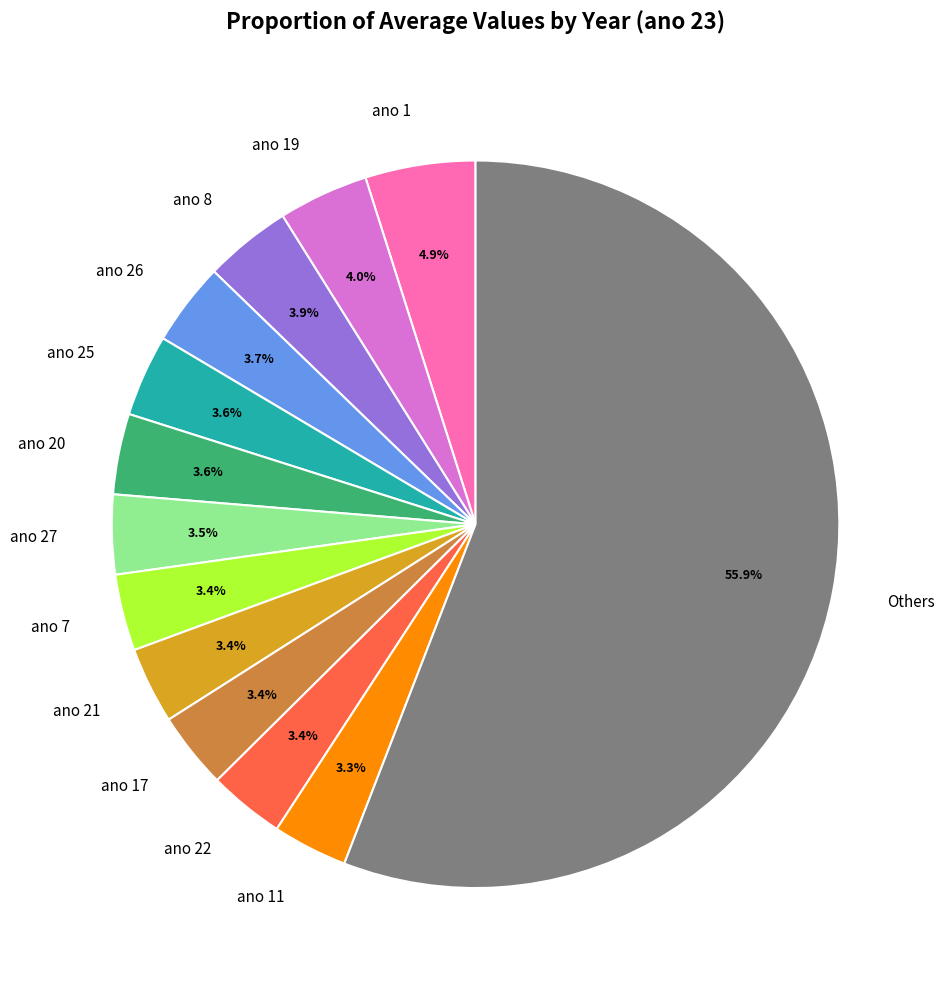

Does any single category account for the majority?

Yes